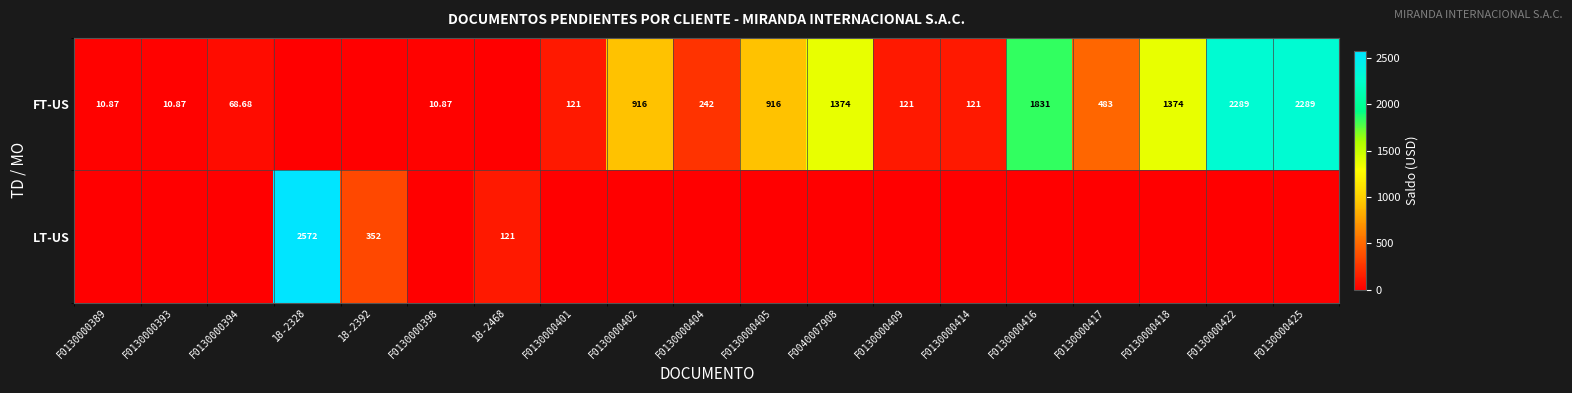

What is the total value across all series at 18-2392?

351.6